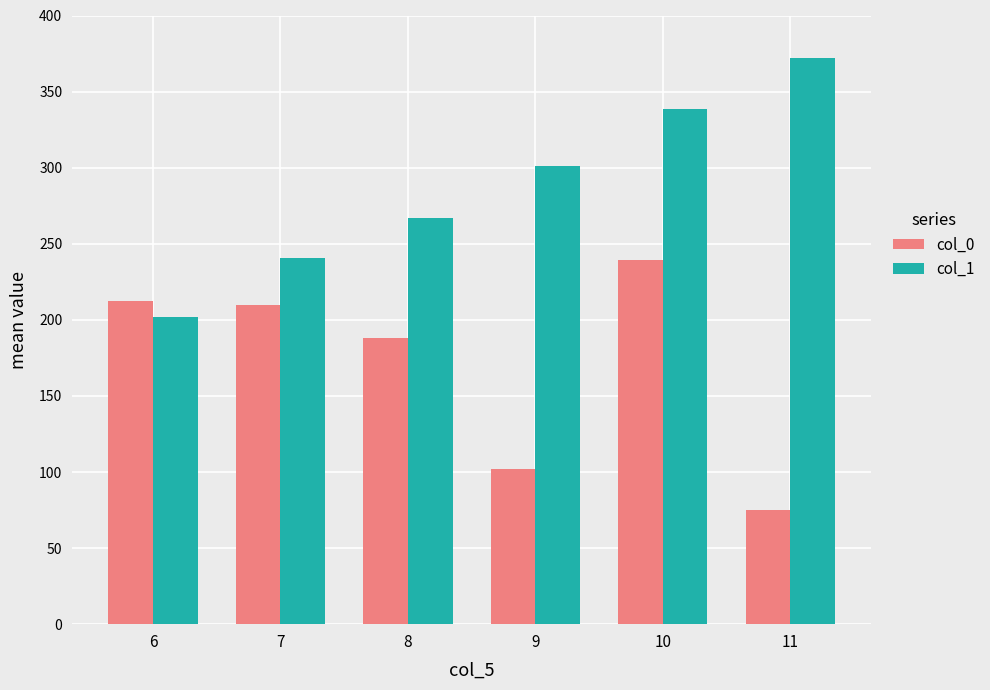

How many bars are there in each group?

2